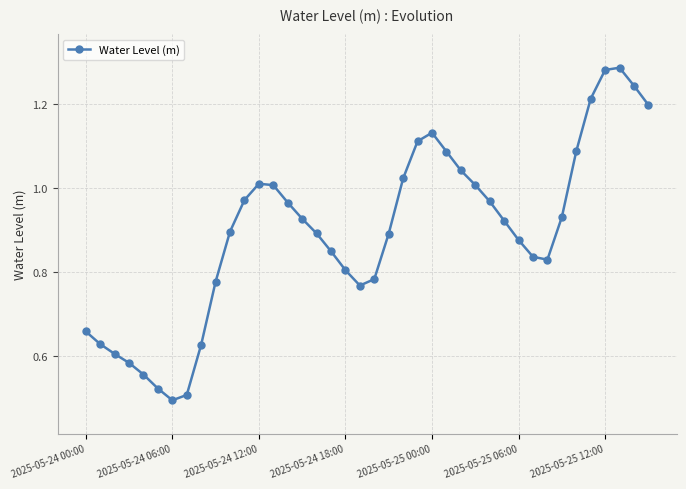

How many points are higher than both their immediate neighbors (excluding endpoints)?

3